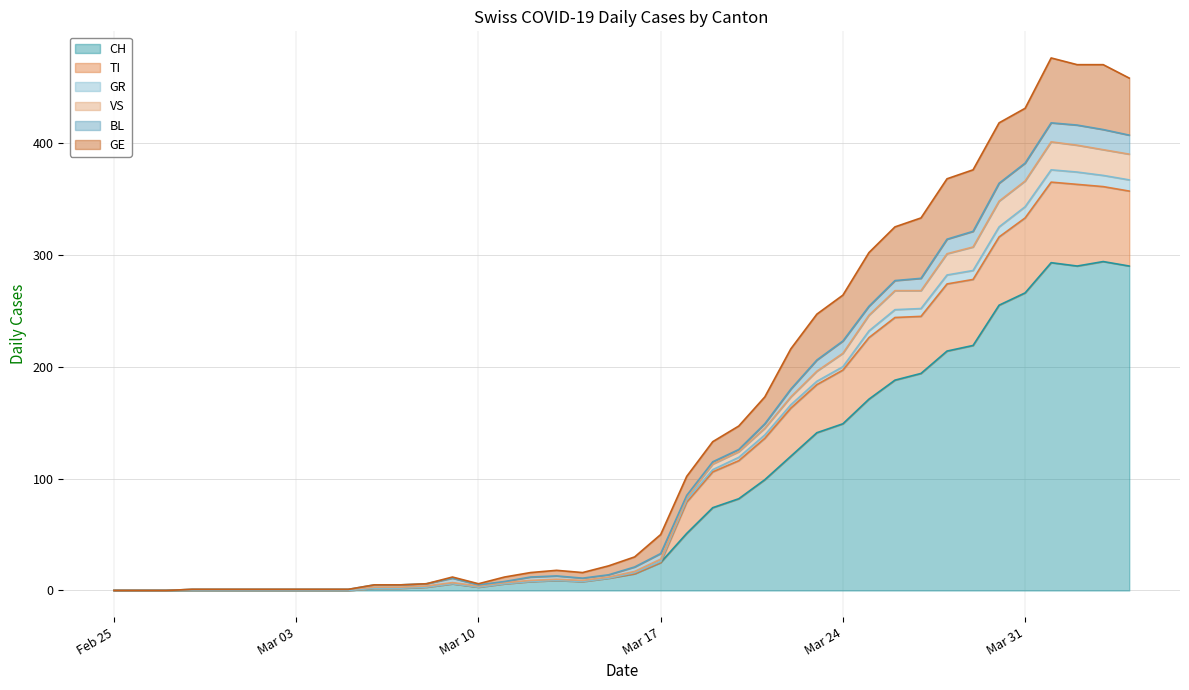

What are all the series names shown in the legend?

CH, TI, GR, VS, BL, GE